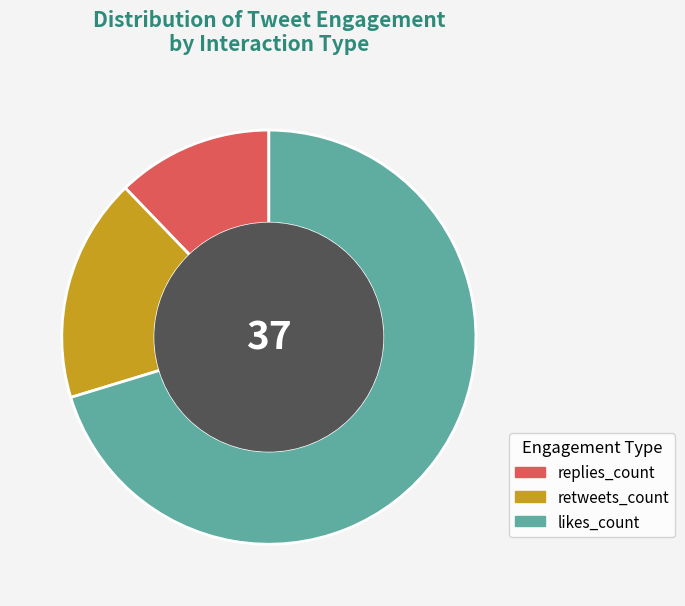

Which has a higher value, retweets_count or likes_count?

likes_count